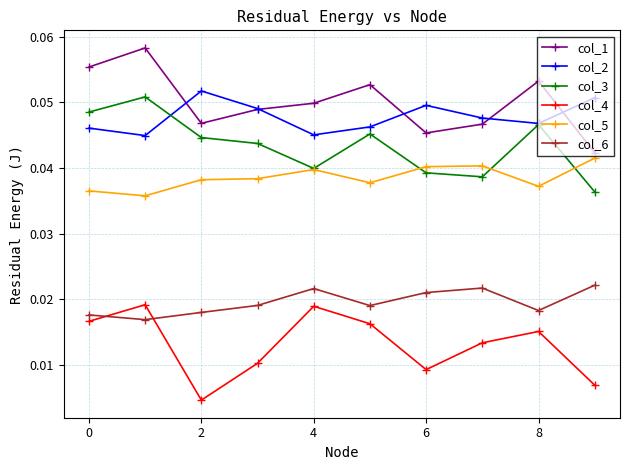

How many col_3 values are between 0 and 1?

10